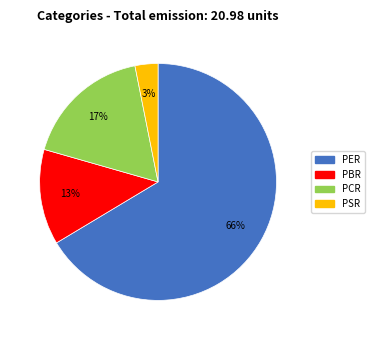

What percentage is the PBR slice, to the nearest percent?

13%